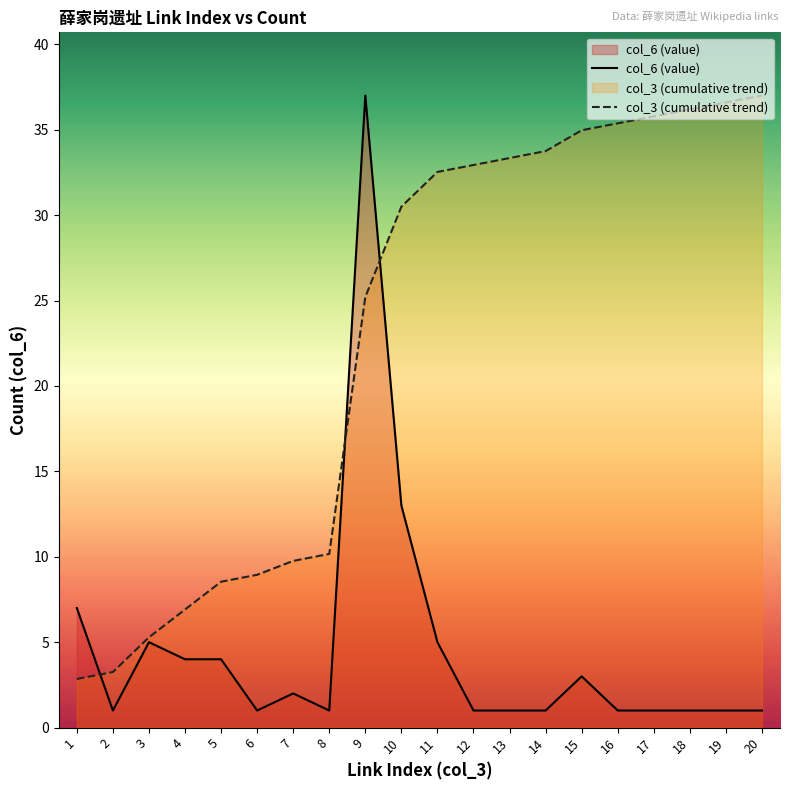

Rank the categories by col_3 (cumulative trend) value from lowest to highest.

1, 2, 3, 4, 5, 6, 7, 8, 9, 10, 11, 12, 13, 14, 15, 16, 17, 18, 19, 20